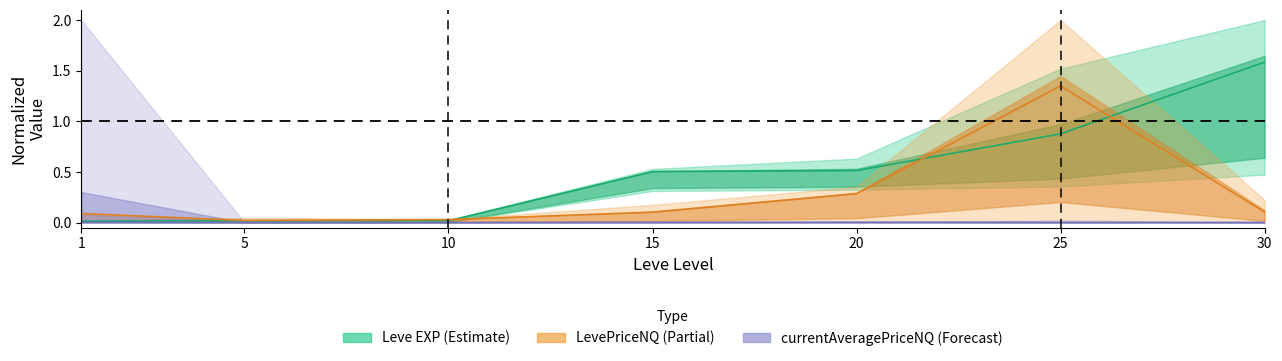

Is it true that Leve EXP equals 1.6 at 30?

True